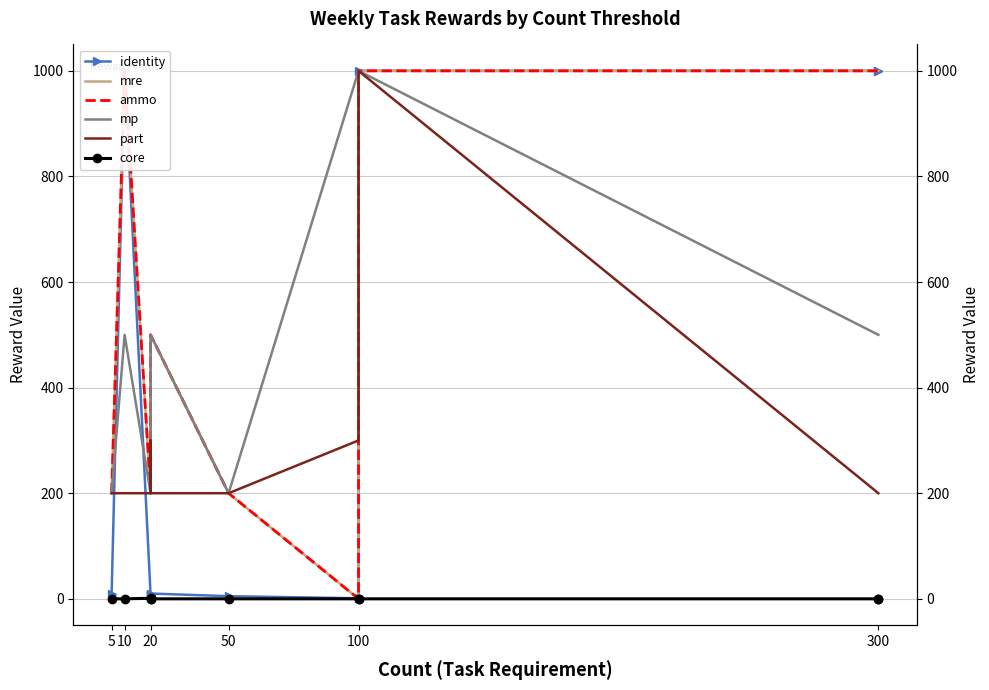

Is the value of mre at 100 greater than the value of core at 20?

No